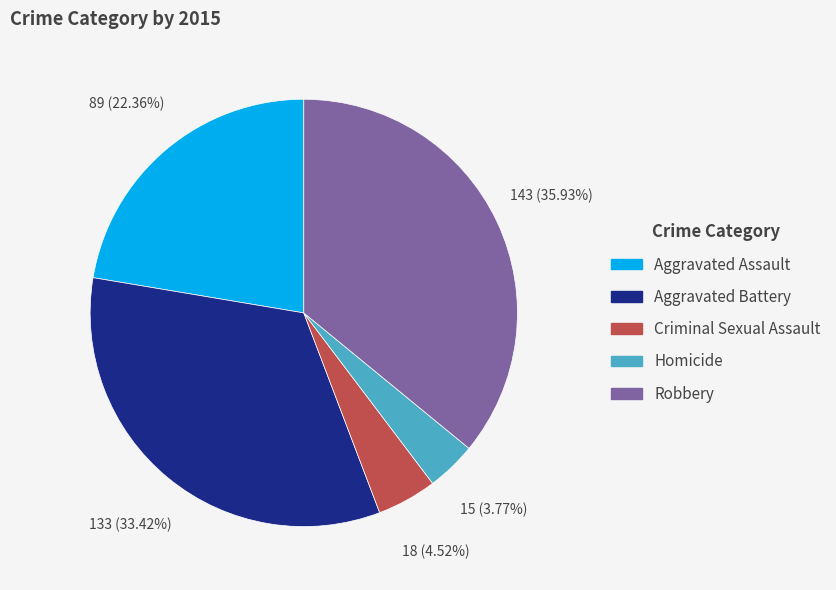

Is it true that Aggravated Battery is 19% of the pie?

False